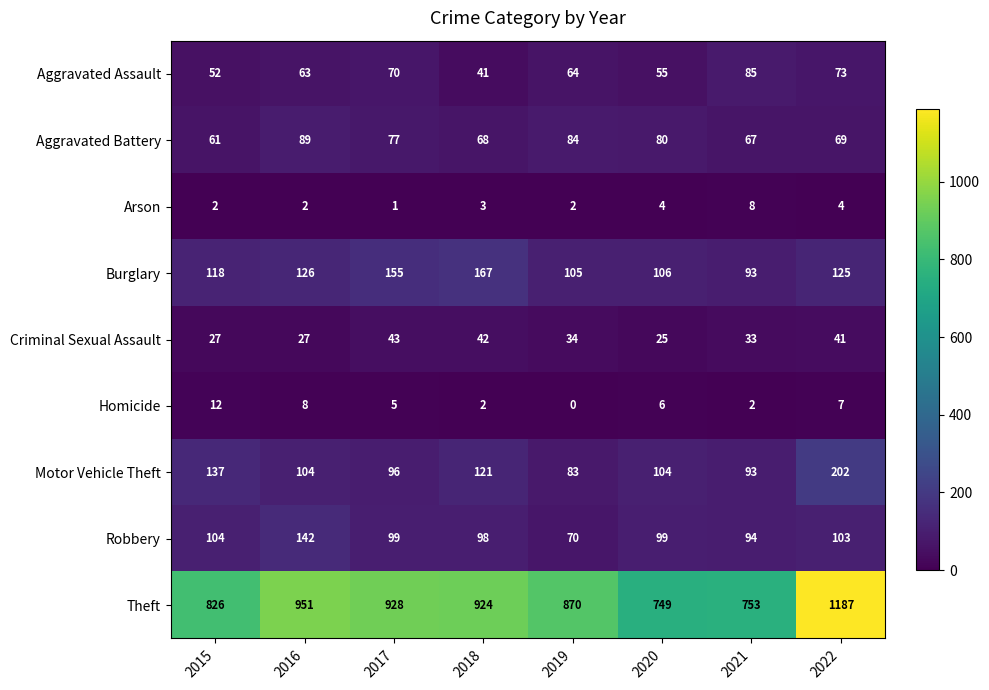

What value does the Homicide series have at 2020, to the nearest 5?

5